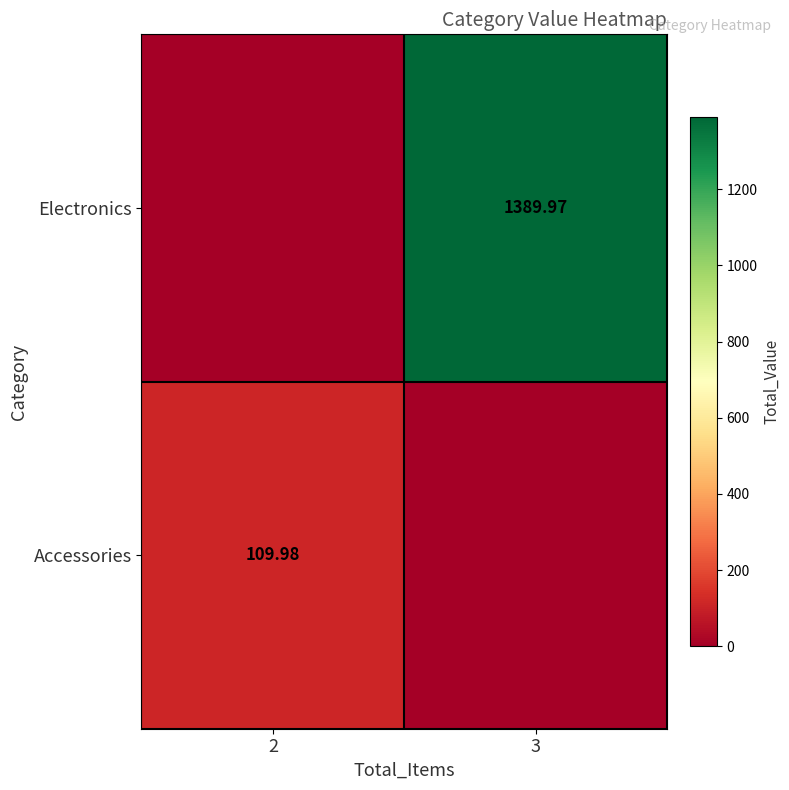

Is the value of Accessories at 2 greater than the value of Electronics at 3?

No